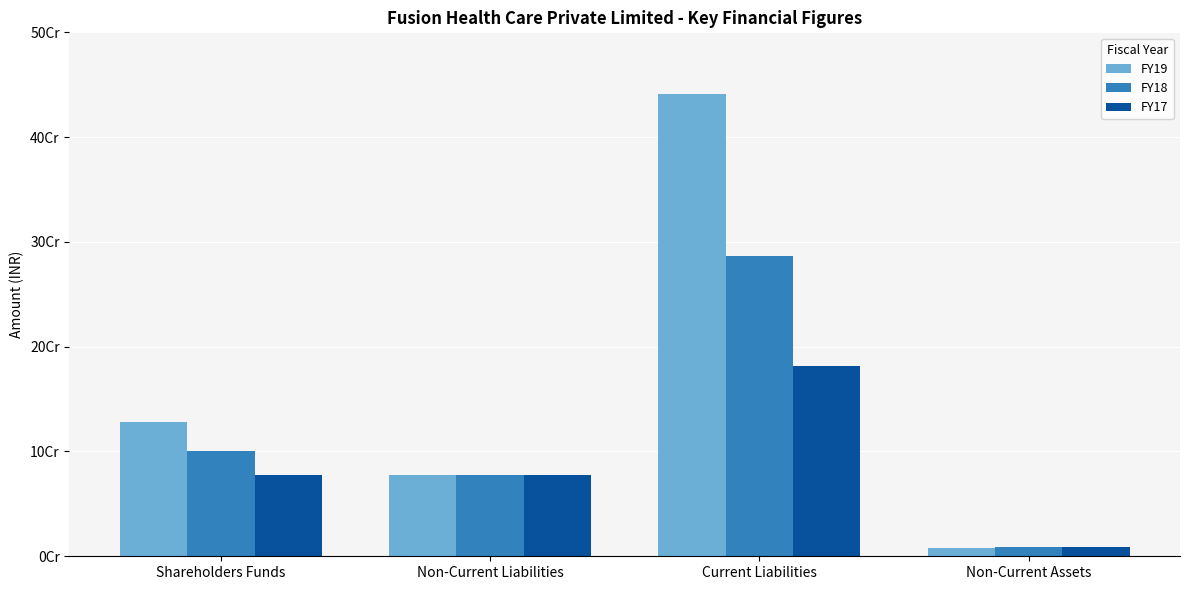

What position from the right is Non-Current Assets?

1